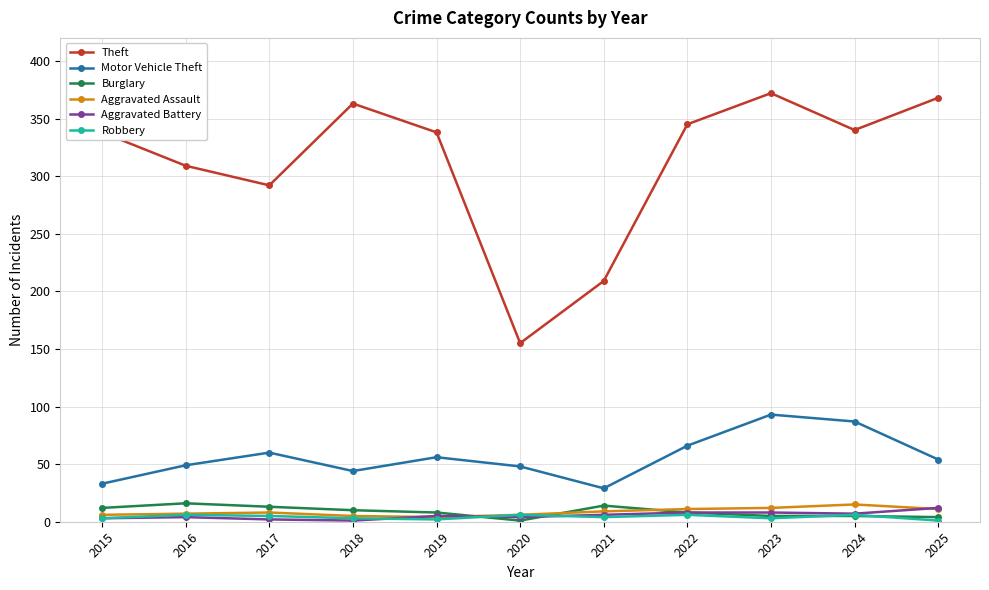

What is the total value across all series at 2019?

413